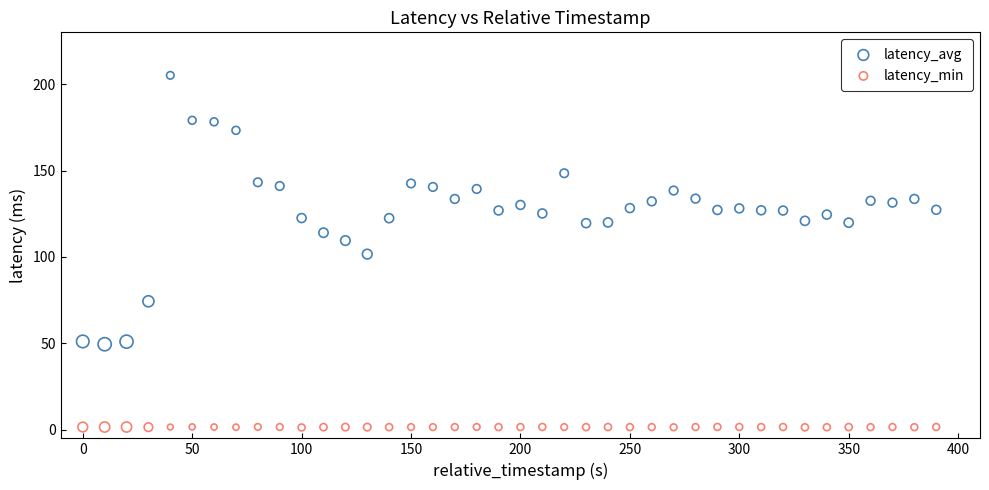

Across all data points, what is the range of X values (max minus min)?

390.0